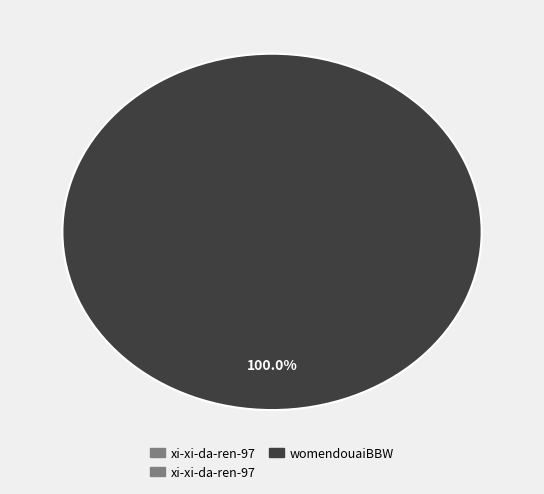

Is there any slice that represents more than half of the pie?

Yes